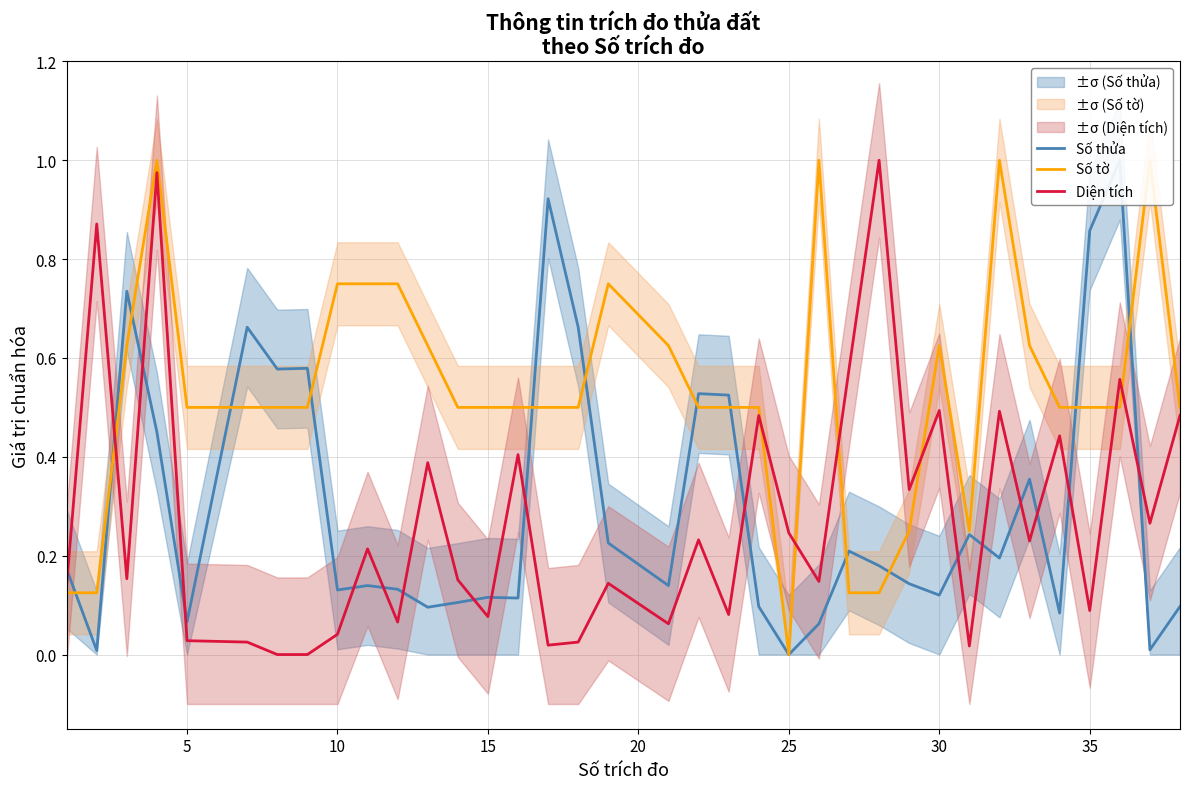

After their last crossing, which series has the higher values: Diện tích or Số thửa?

Diện tích